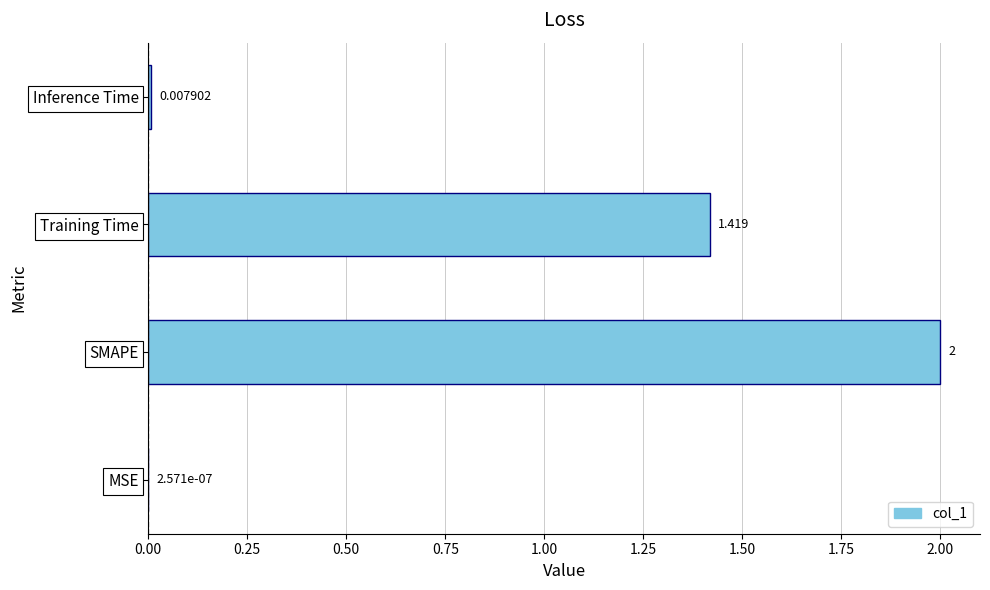

Does the chart contain stacked bars?

No